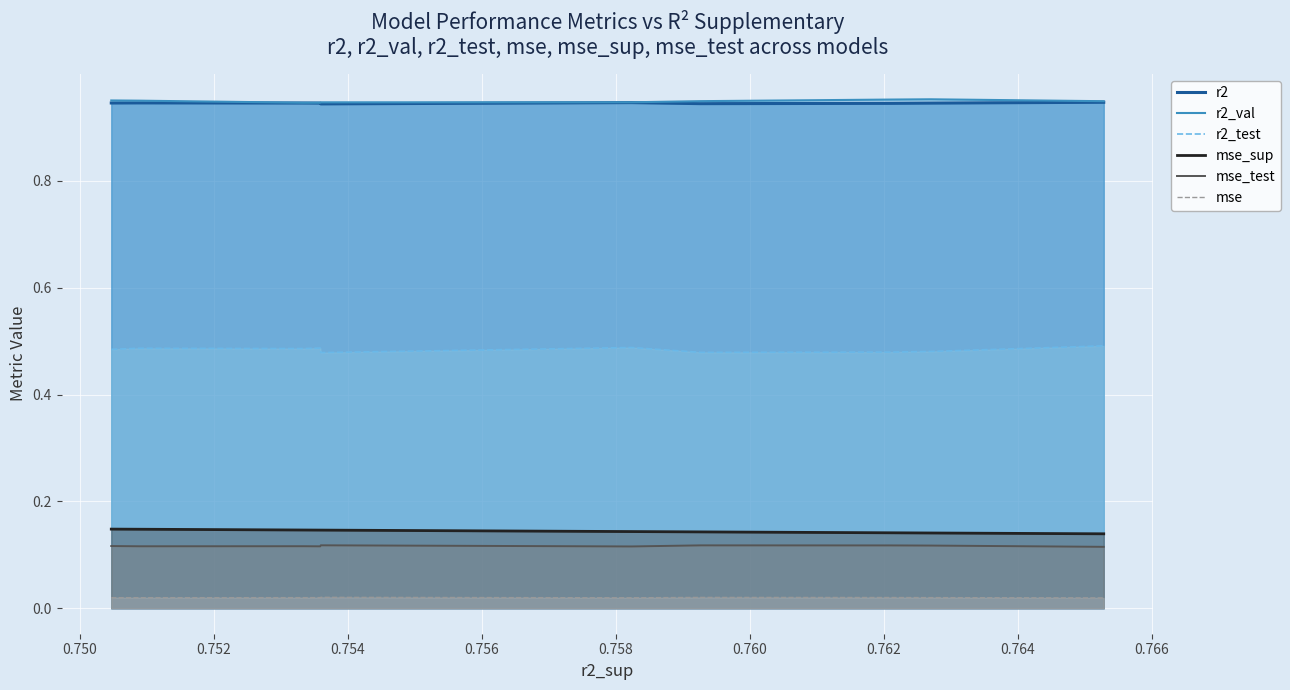

True or false: mse_test and mse_sup intersect in this chart.

False